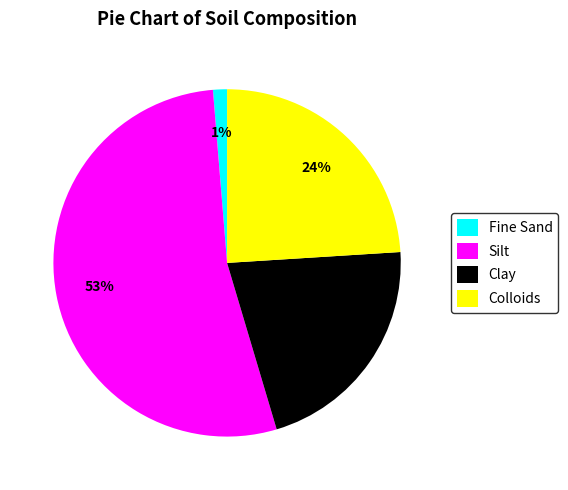

Is the sum of Clay and Silt greater than half?

Yes